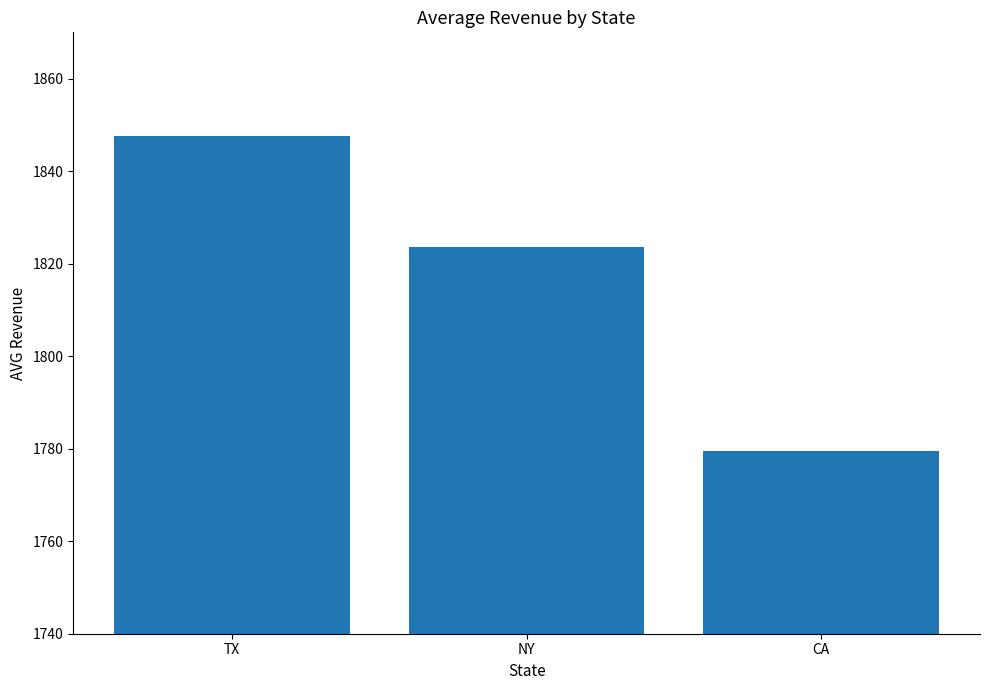

Between CA and NY, which is larger?

NY